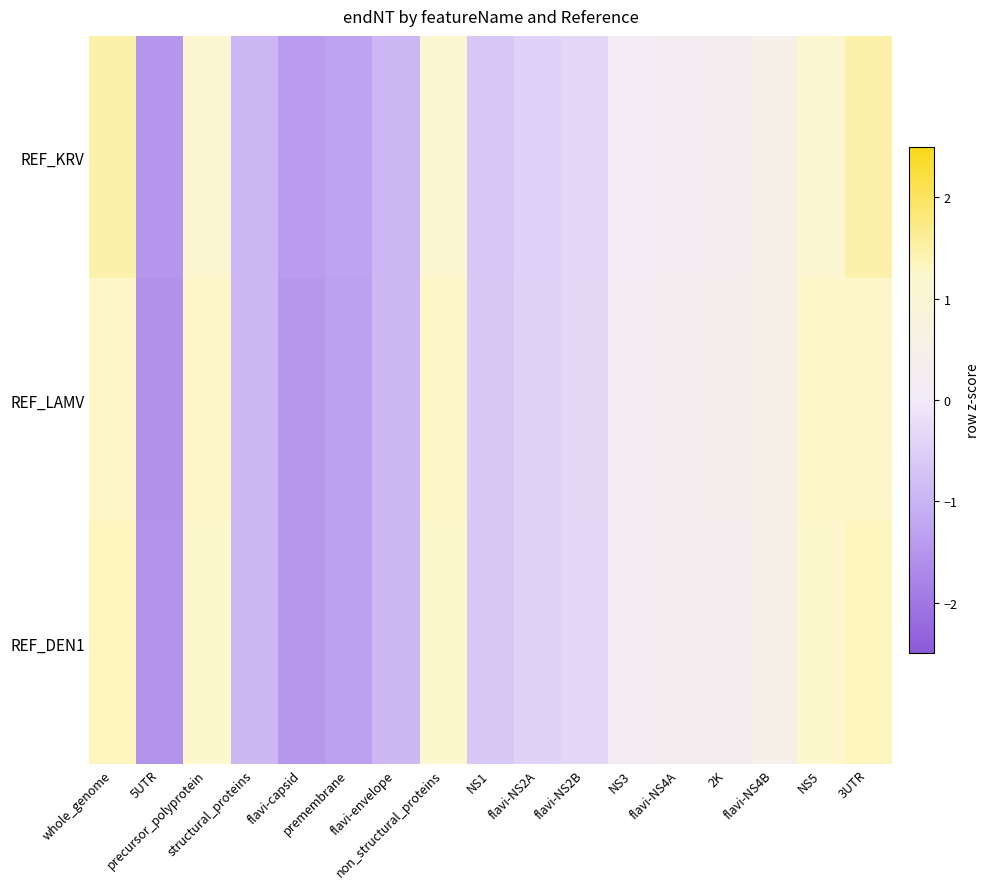

At which category is the sum across all series the highest?

whole_genome